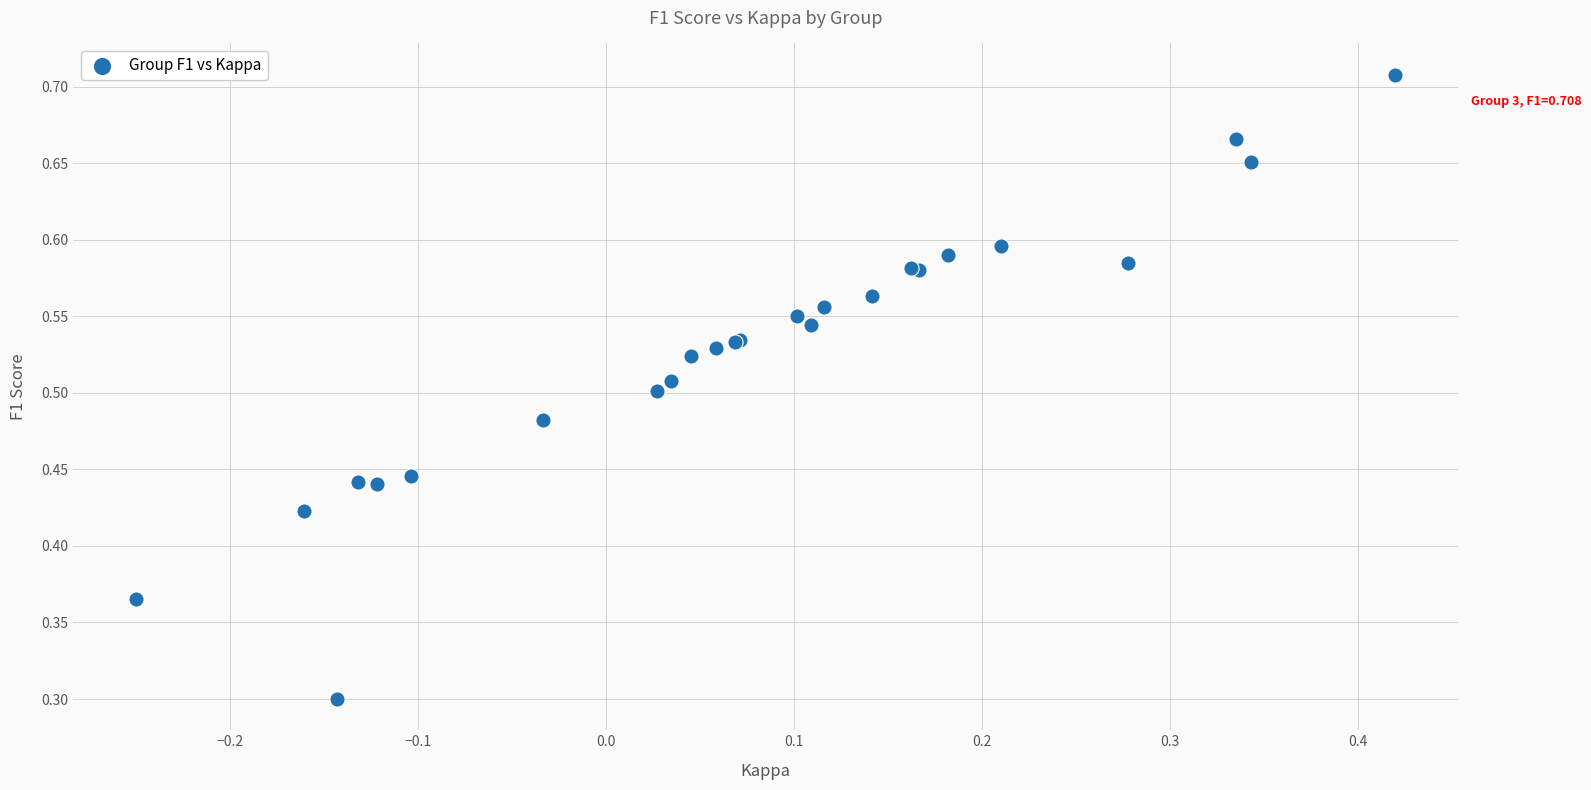

What Y value in the scatter plot is closest to 0?

0.3